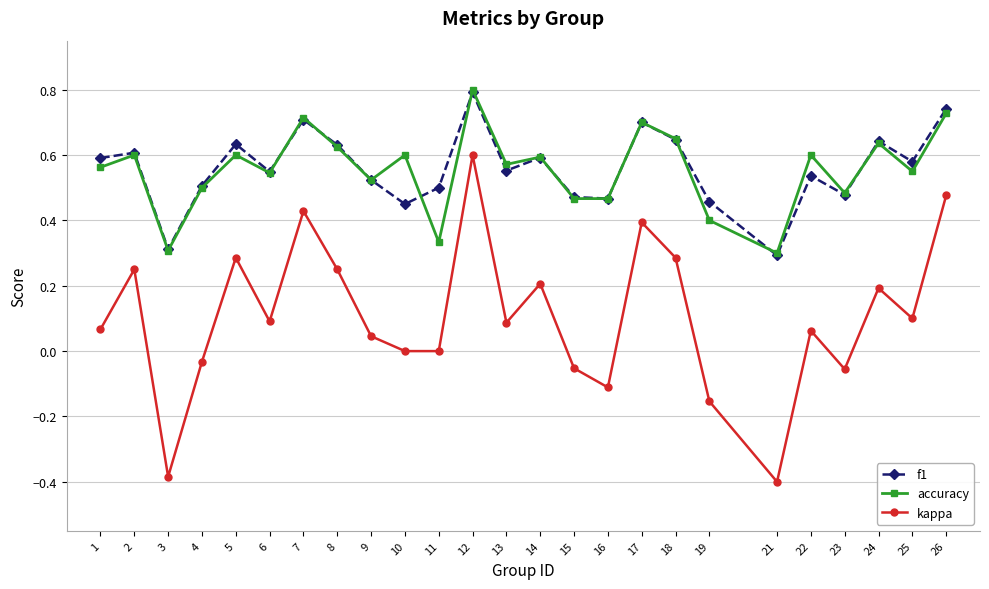

True or false: accuracy and kappa intersect in this chart.

False